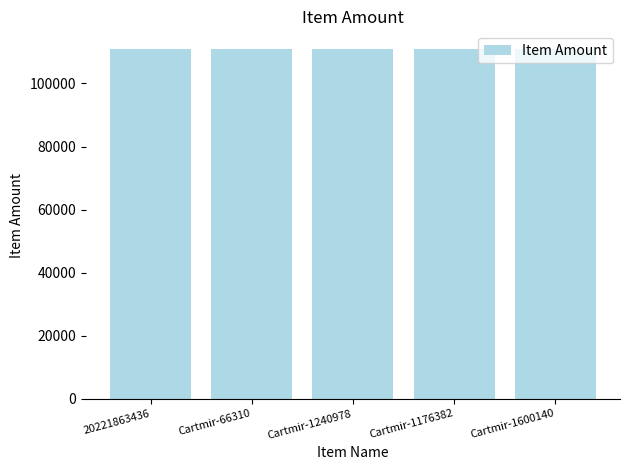

What is the label of the 2nd bar from the left?

Cartmir-66310